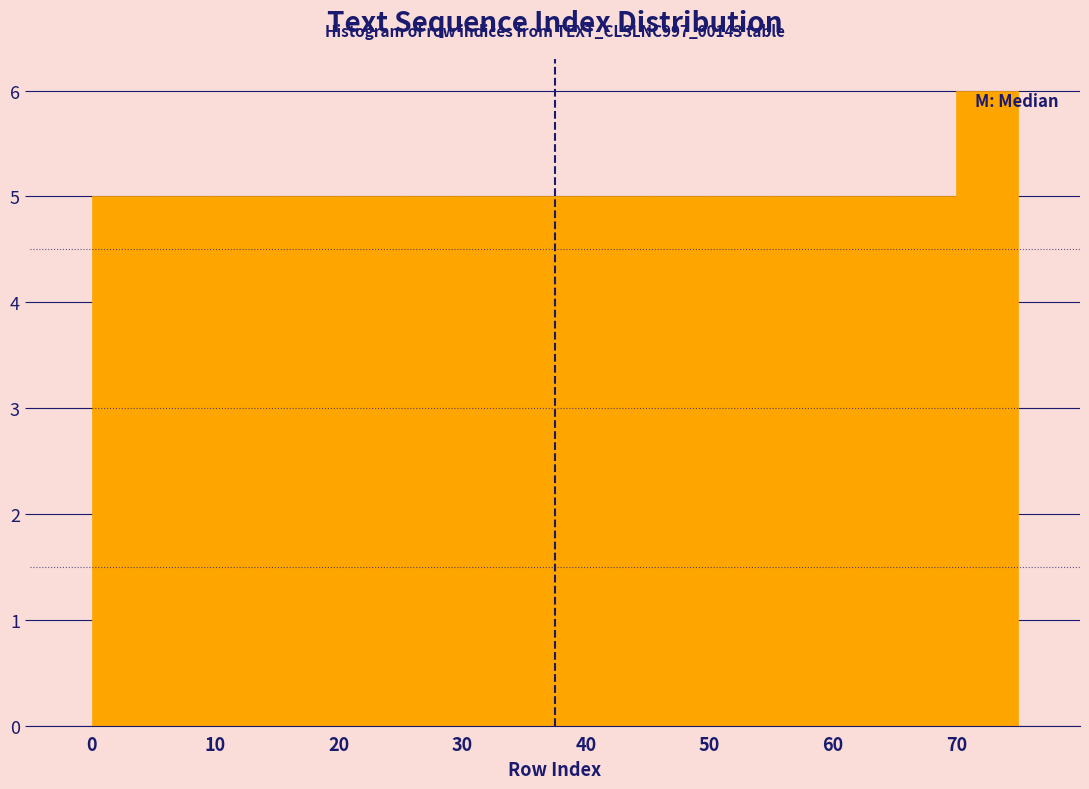

Which range on the x-axis has the tallest bar?

70 to 75